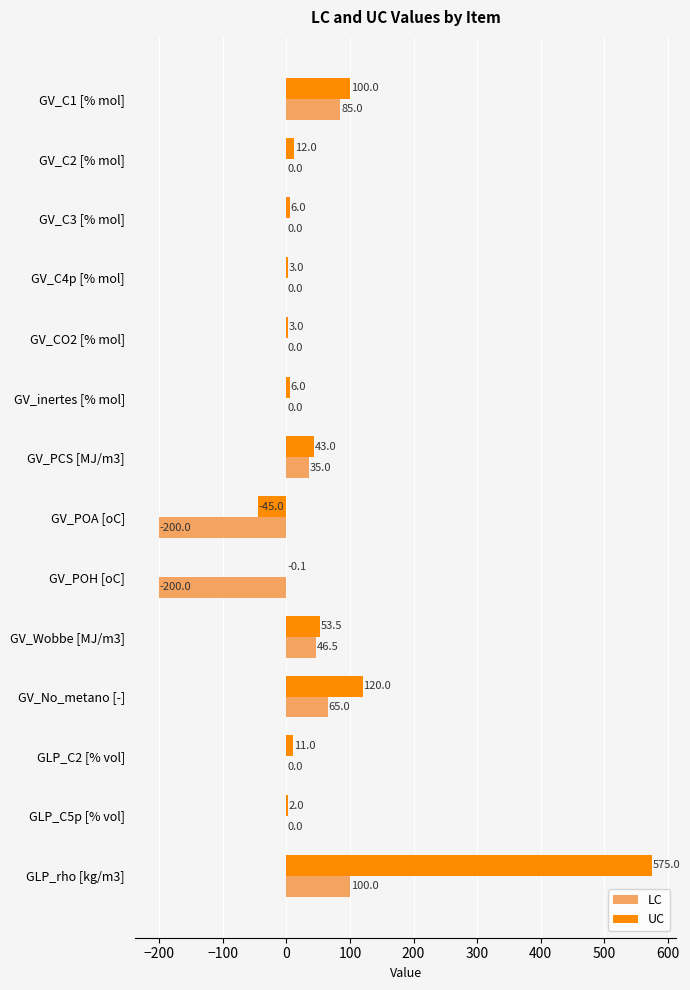

How many categories are shown in the chart?

14